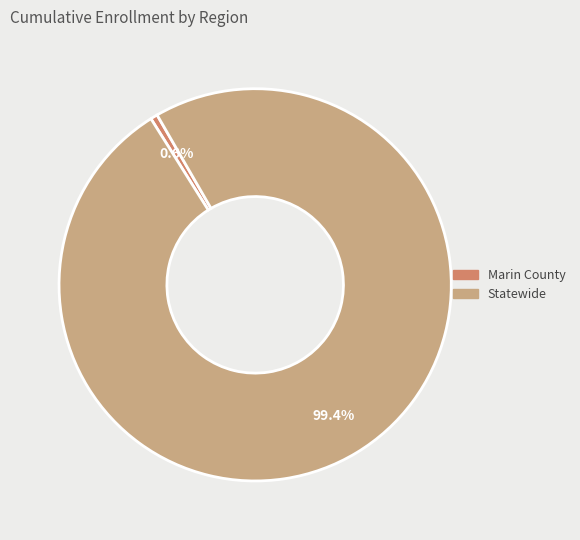

To the nearest percent, what portion does Marin County represent?

1%